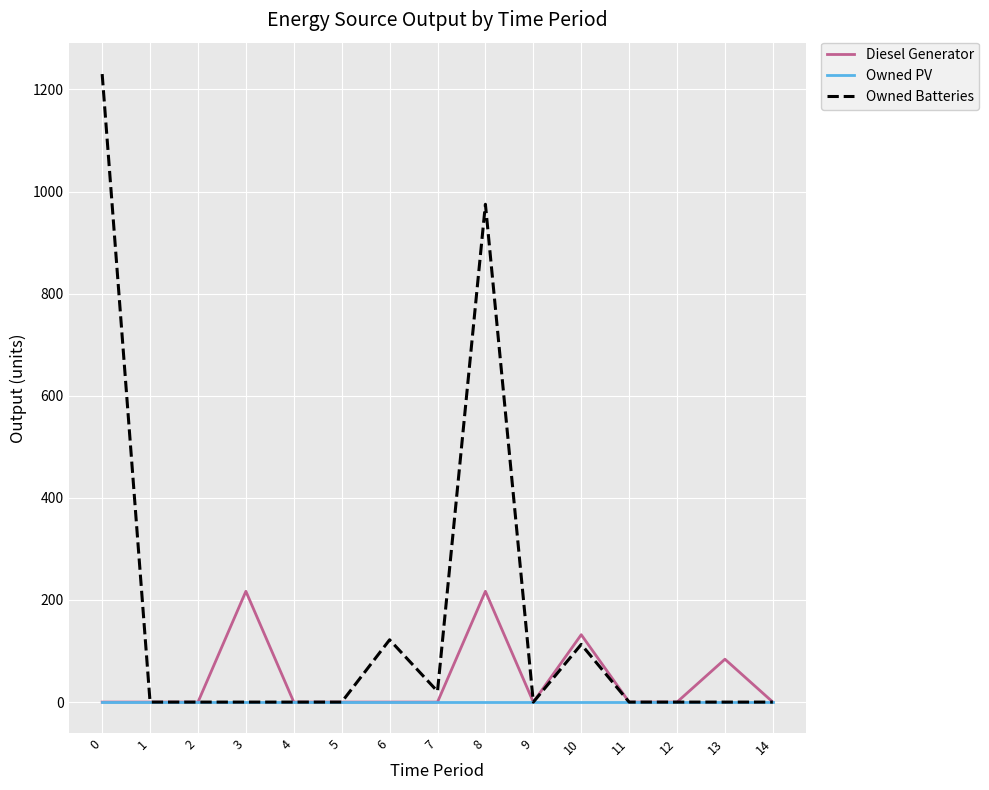

Is the value of Owned PV at 14 greater than the value of Owned Batteries at 8?

No